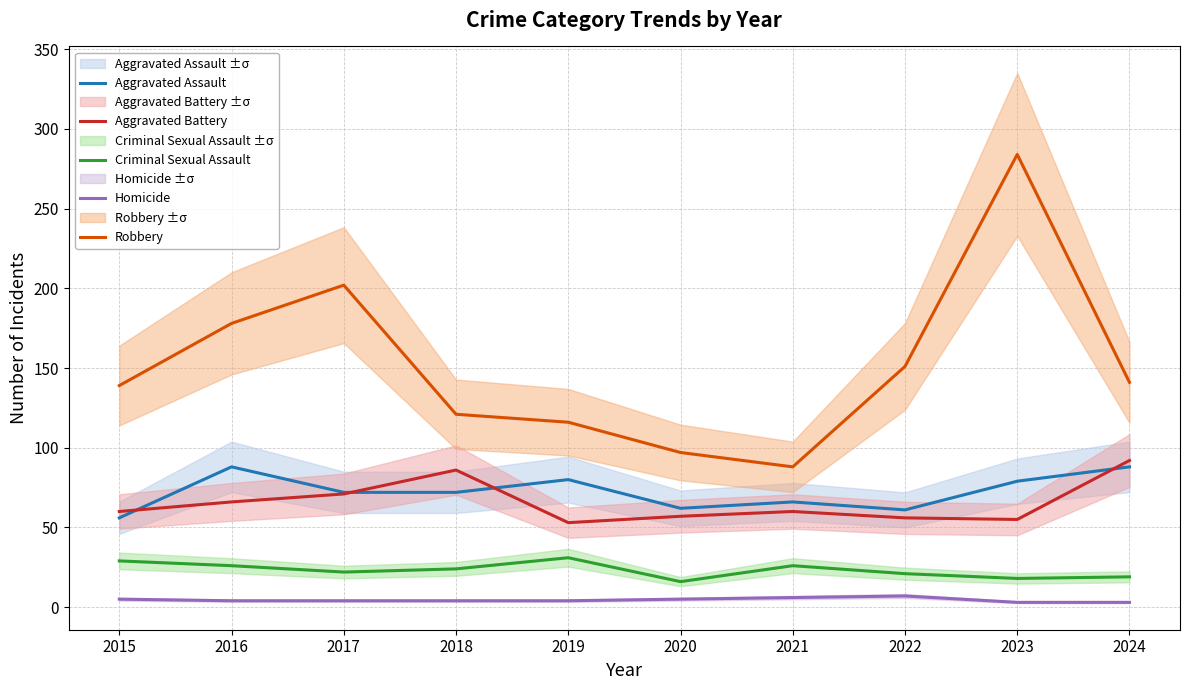

Which series has the widest spread of values?

Robbery